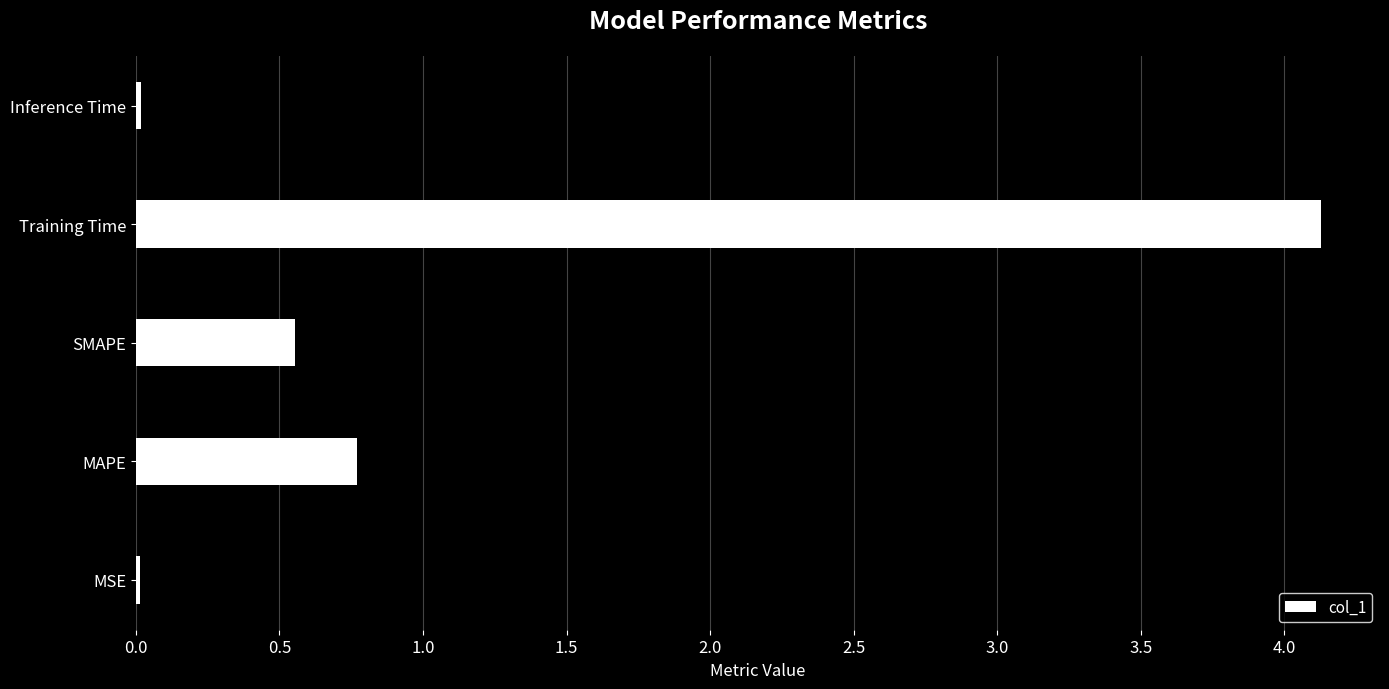

Where is the data nearest to the value 2?

MAPE